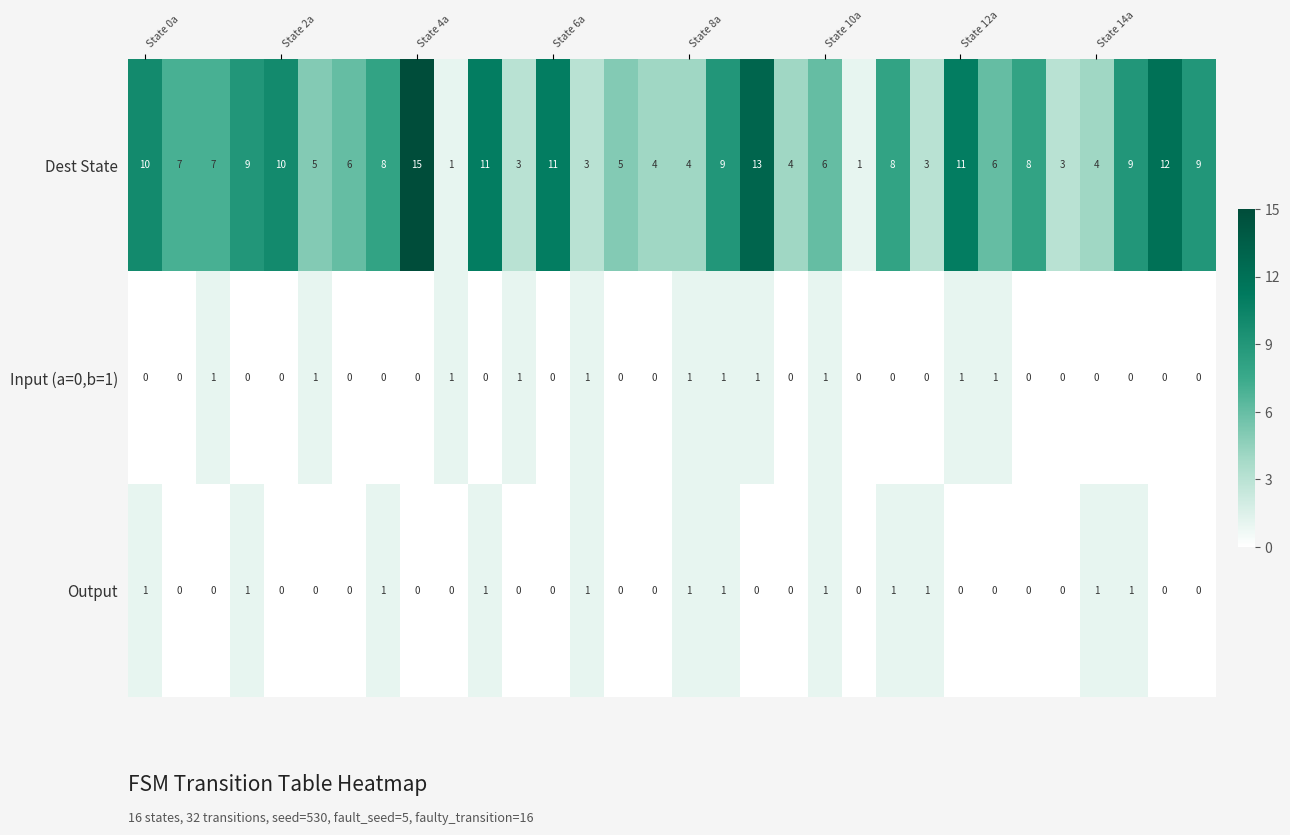

How many values in Input (a=0,b=1) are above zero?

11